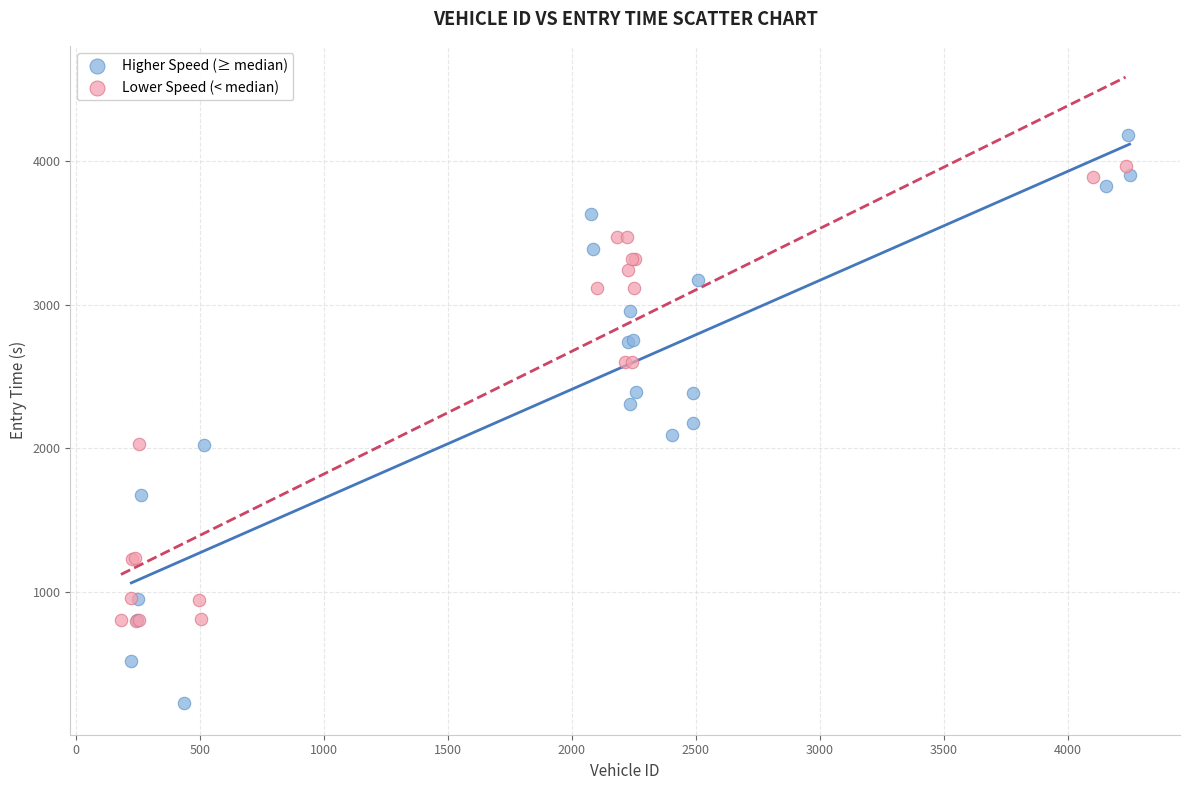

Which series contains the highest Y value?

Higher Speed (≥ median)